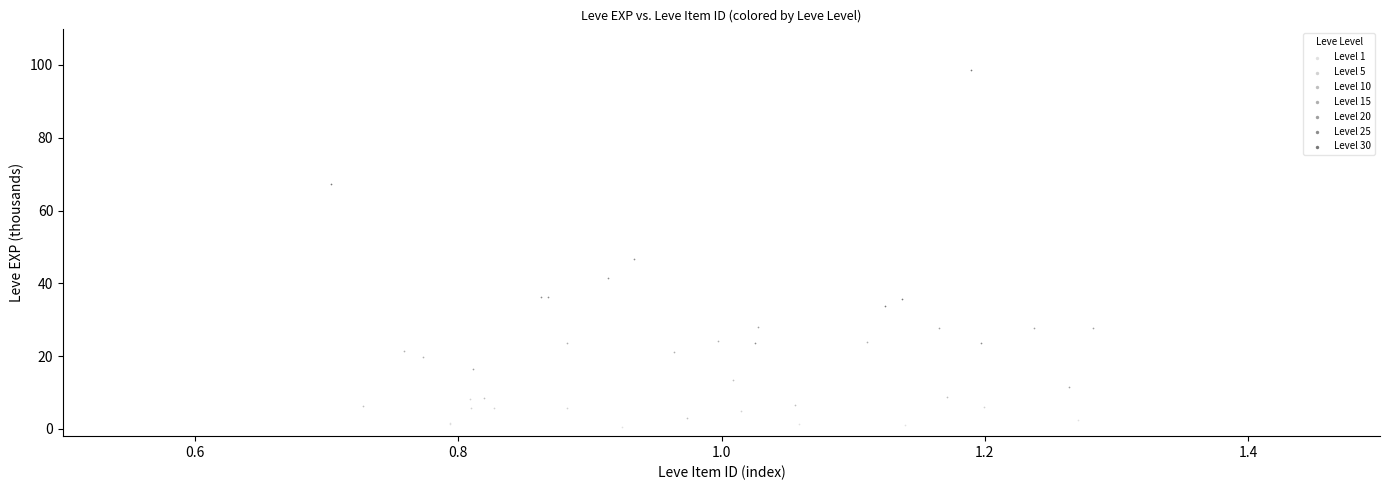

Which series has the largest Y range (max minus min)?

Level 30